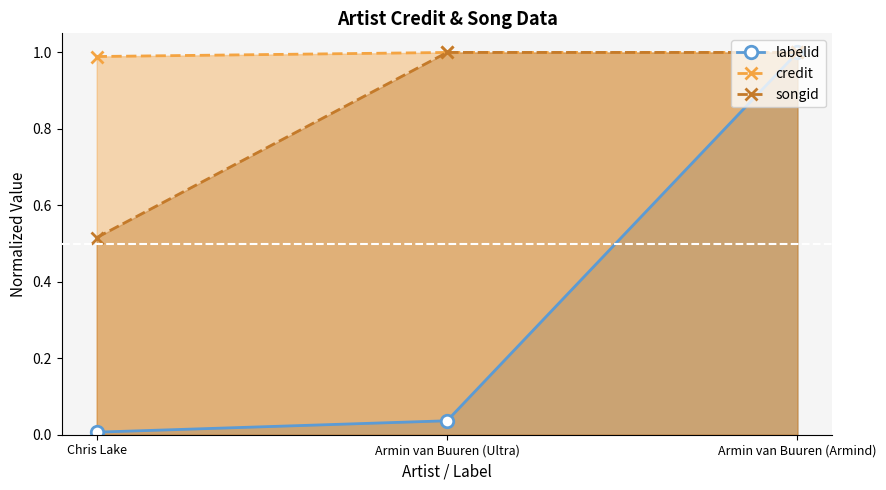

What is the sum of the credit values at Armin van Buuren (Armind) and Armin van Buuren (Ultra)?

2.0